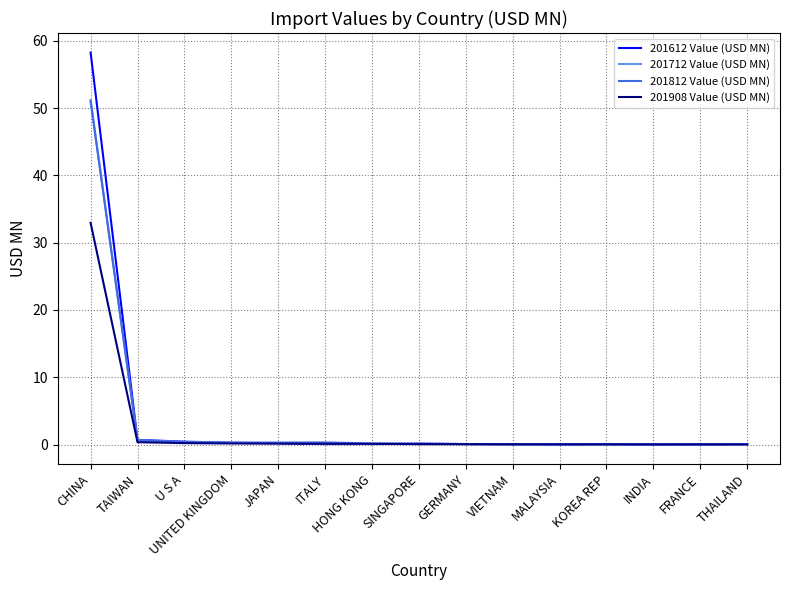

What position from the right is SINGAPORE?

8